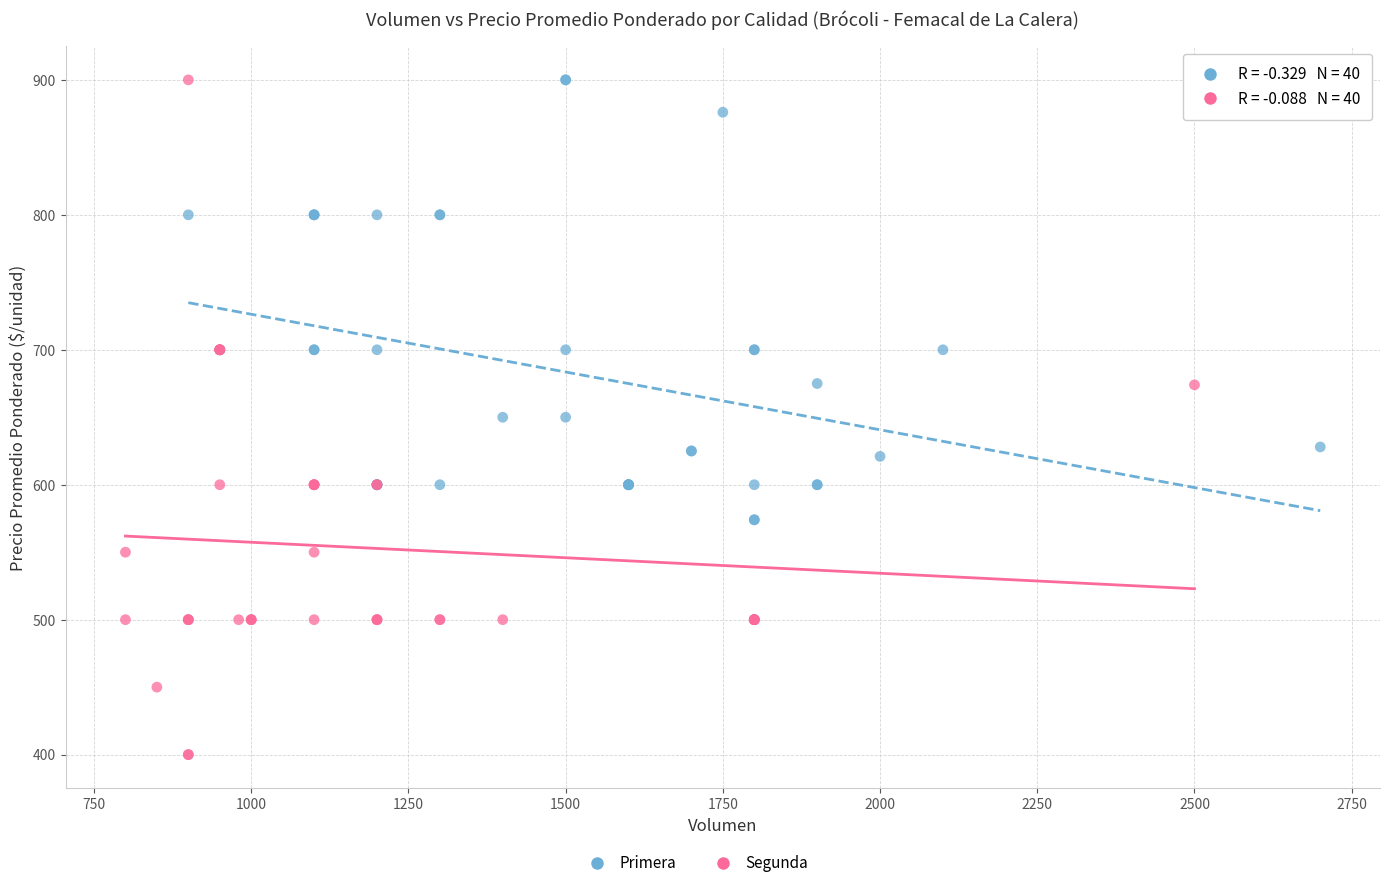

Which series has the widest spread of Y values?

Segunda